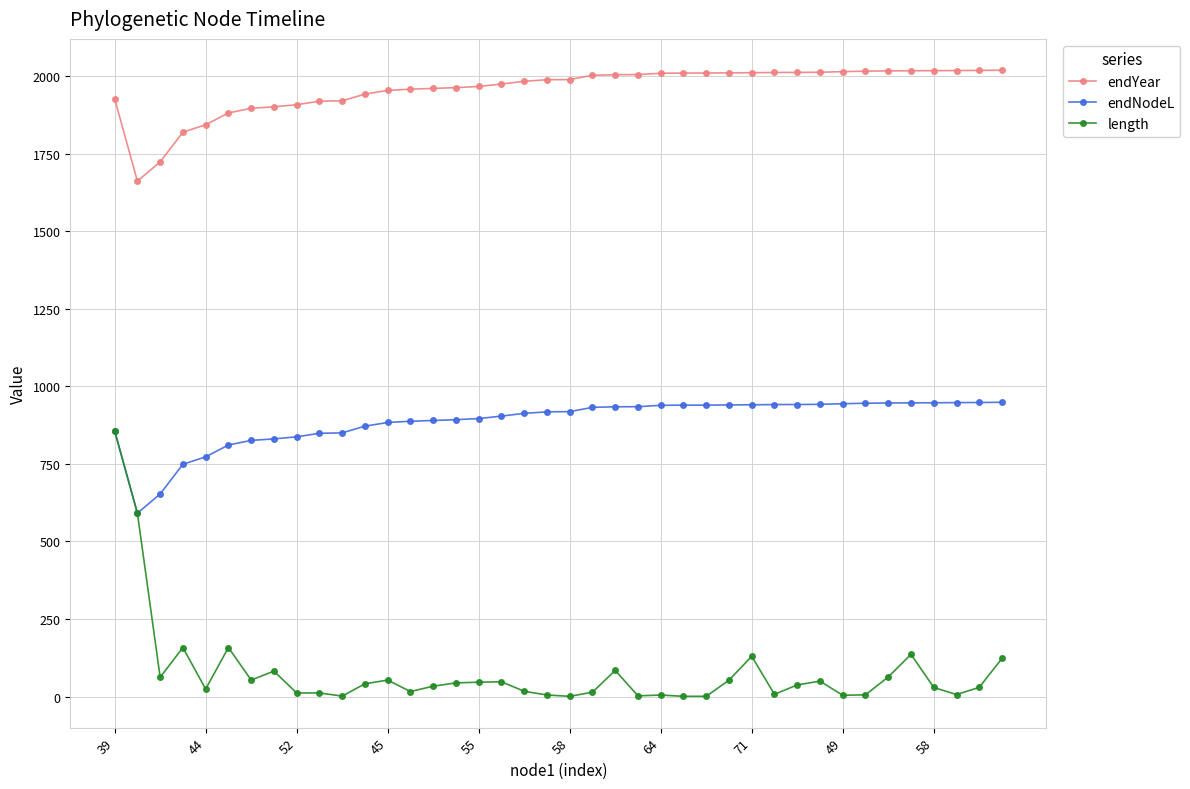

Which series has the largest total across all categories?

endYear